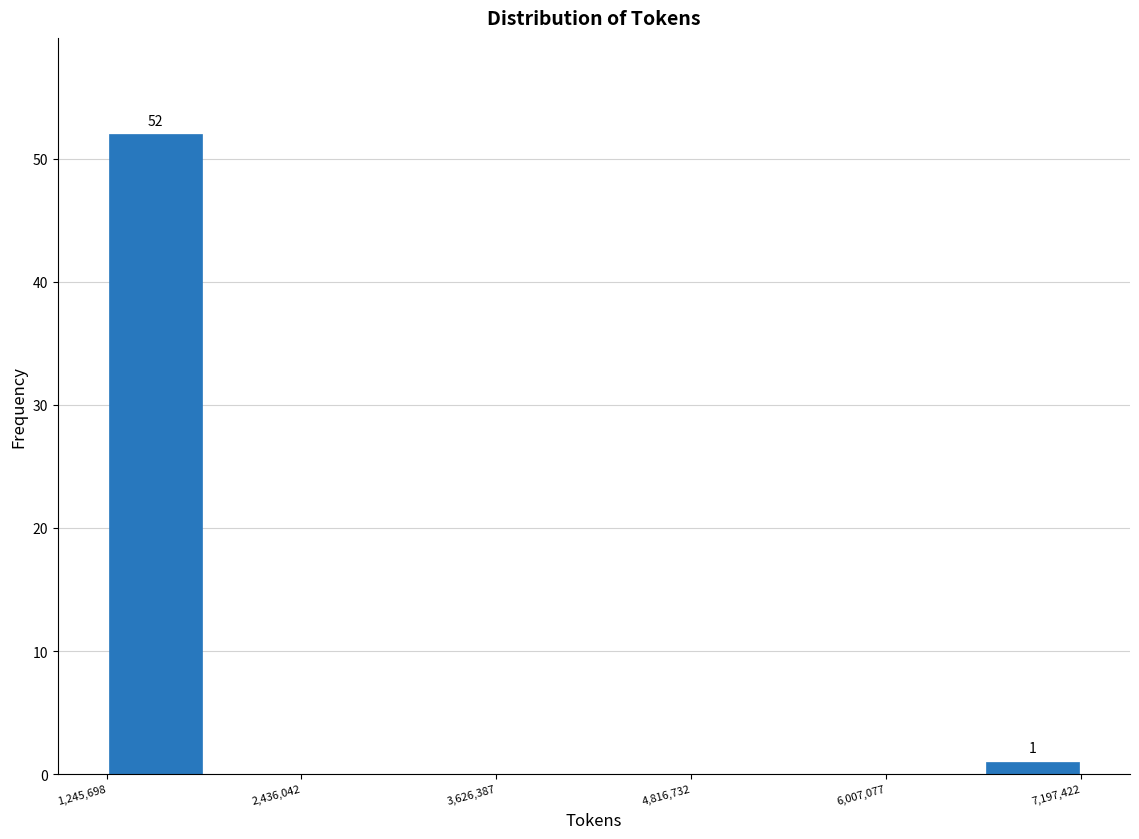

Around what value on the x-axis is the tallest bar? Give the approximate position of its centre, as read against the axis.

1600000